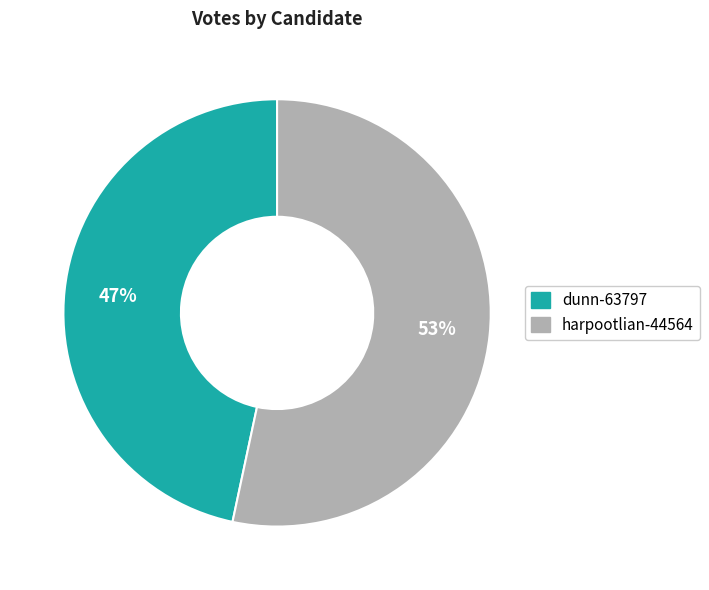

Which has a higher value, dunn-63797 or harpootlian-44564?

harpootlian-44564